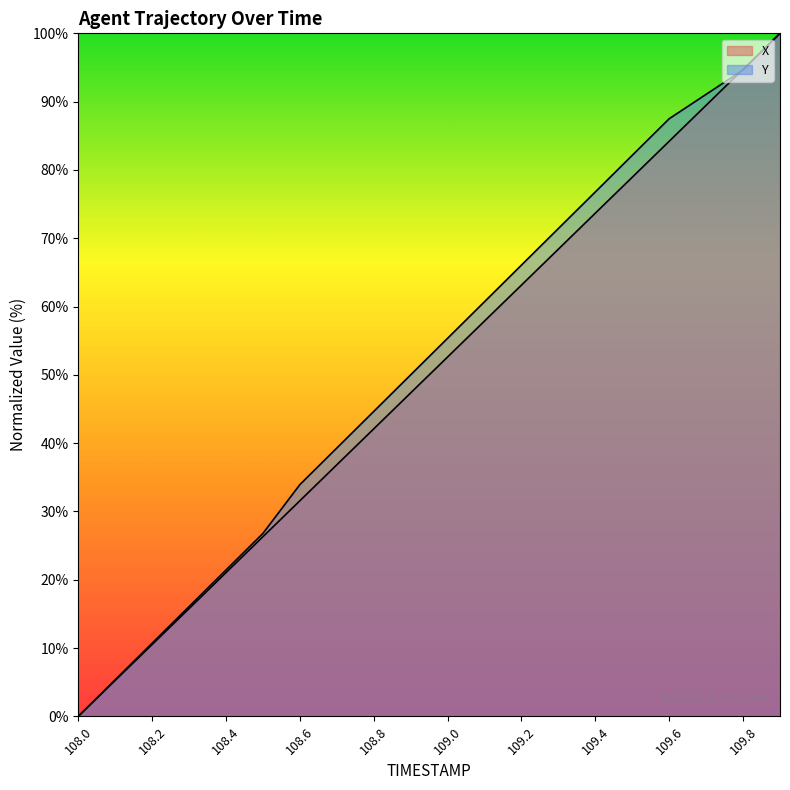

Which has a higher value, 109.3 or 108.1?

109.3